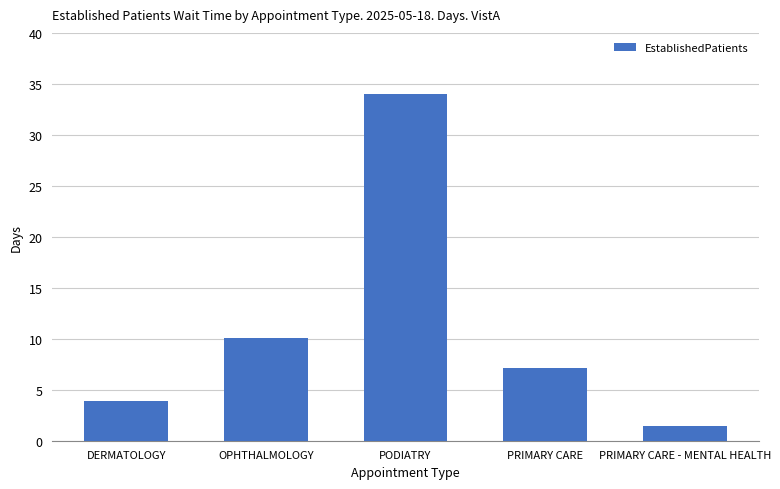

Rank the categories by value from highest to lowest.

PODIATRY, OPHTHALMOLOGY, PRIMARY CARE, DERMATOLOGY, PRIMARY CARE - MENTAL HEALTH